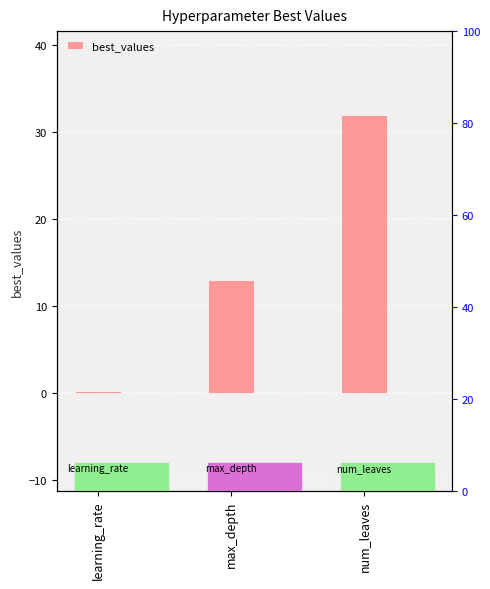

What is the minimum value shown in the chart?

0.3